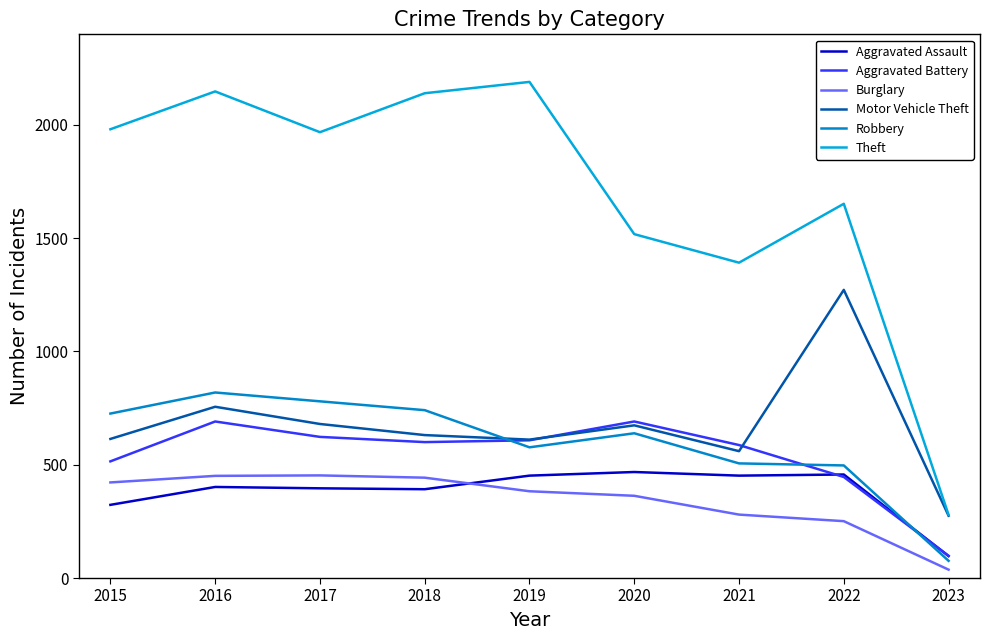

How many lines are shown in the chart?

6